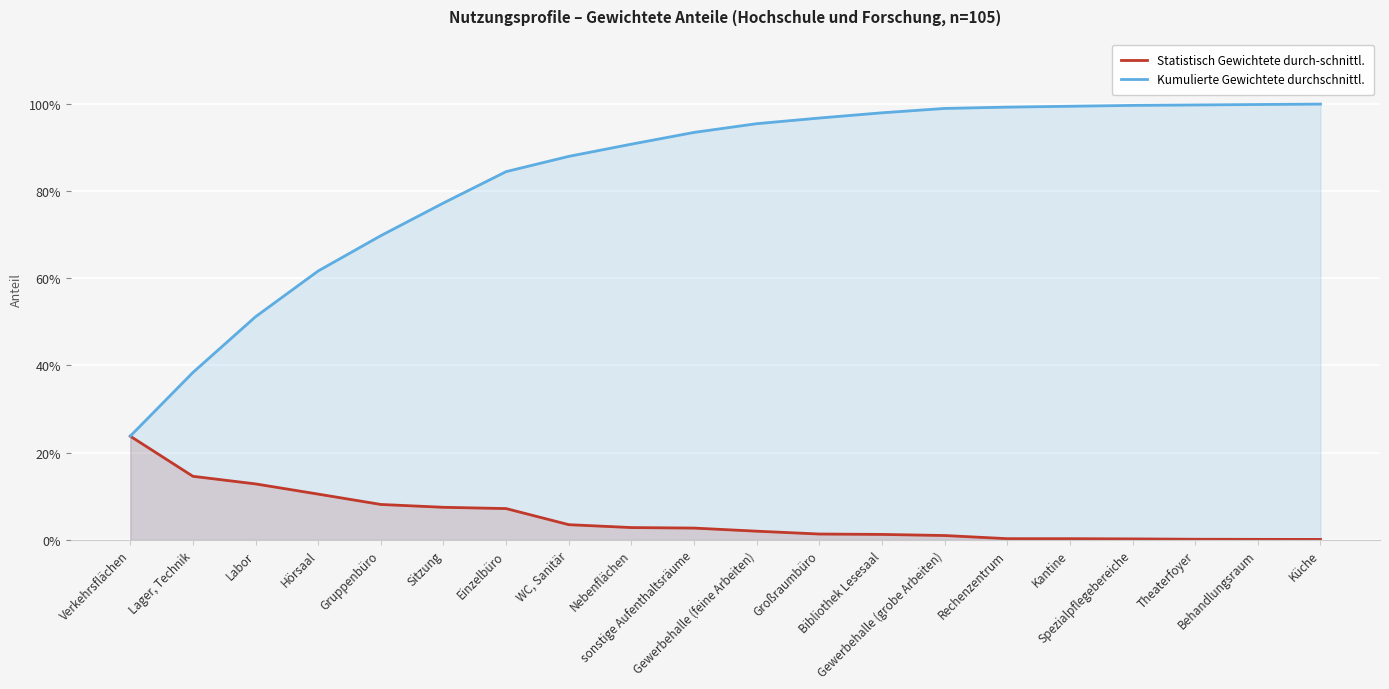

Where is Statistisch Gewichtete durch-schnittl. nearest to the value 0?

Küche